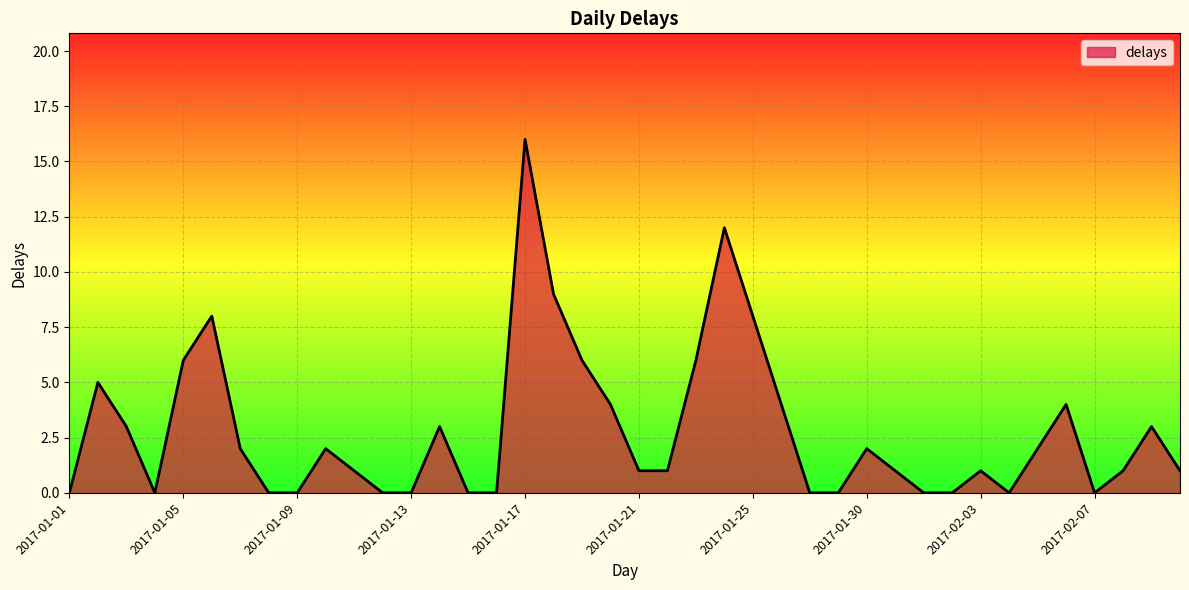

What is the greatest value displayed?

16